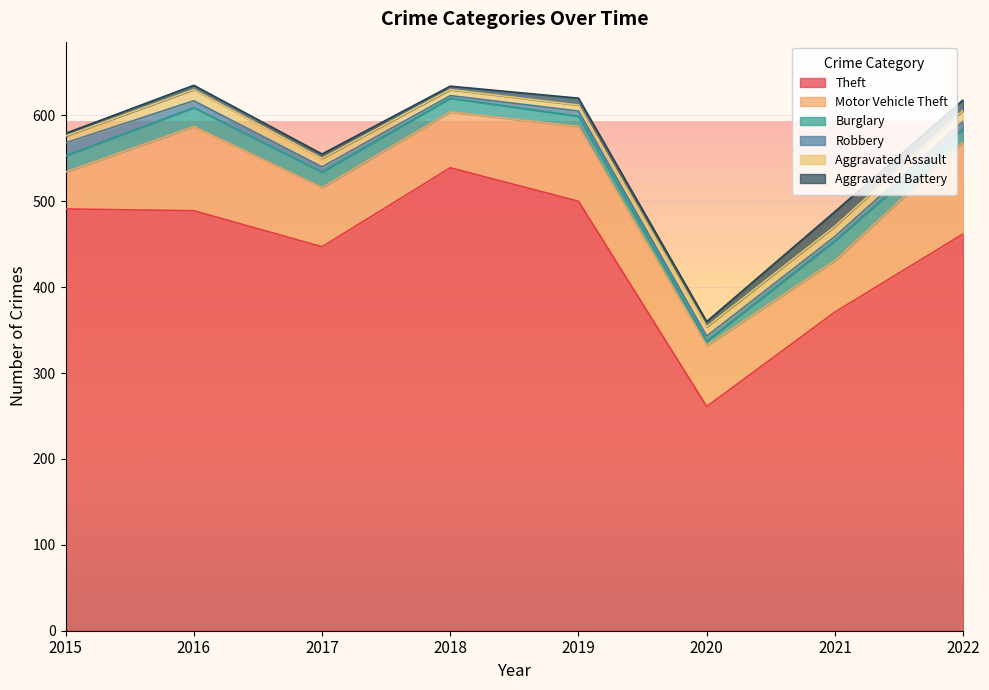

What is the difference between the highest and lowest values at 2020?

256